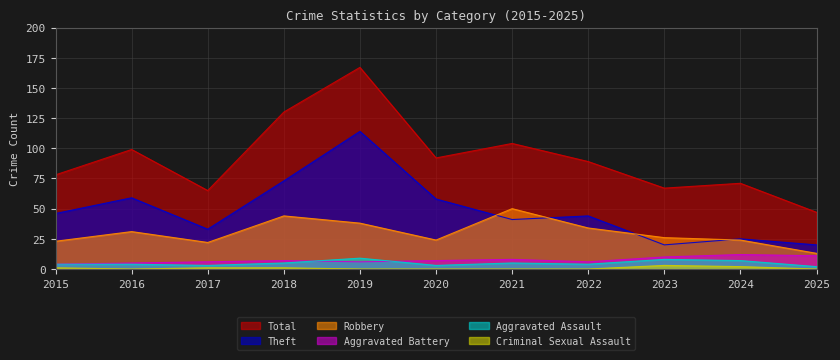

True or false: Robbery has more than 1 points higher than both neighbors.

True